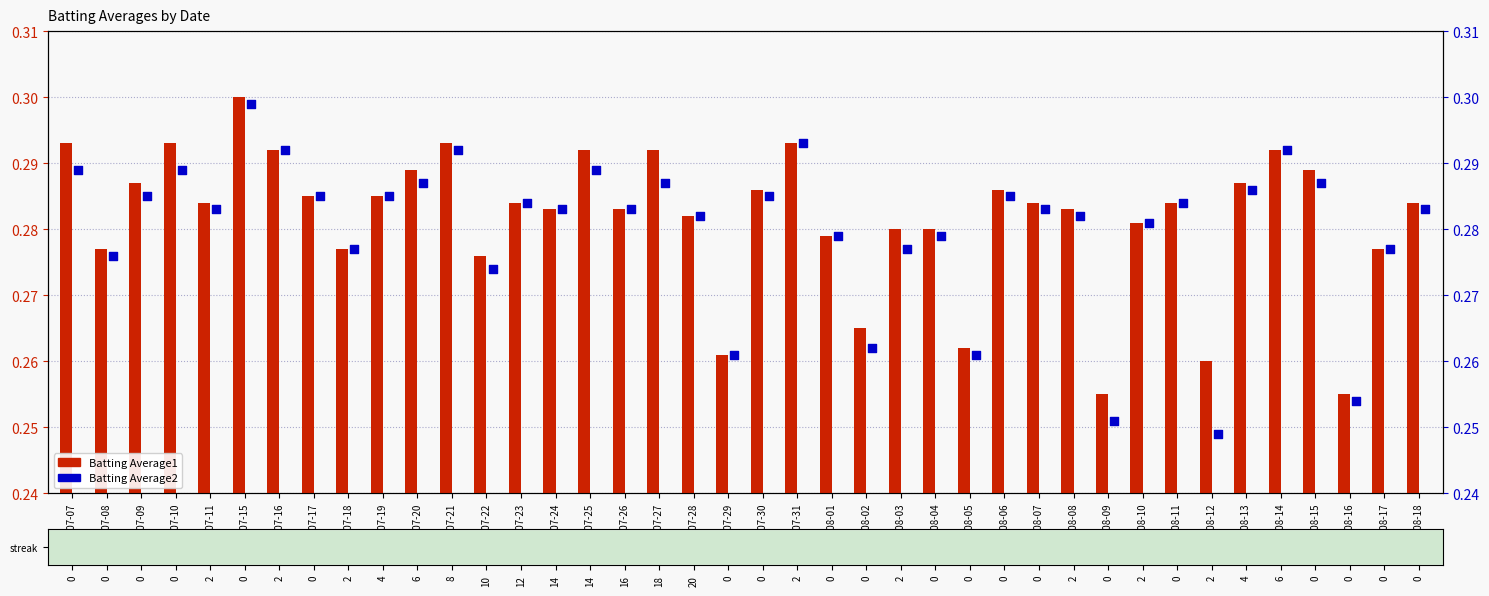

Which series has the largest total across all categories?

Batting Average1